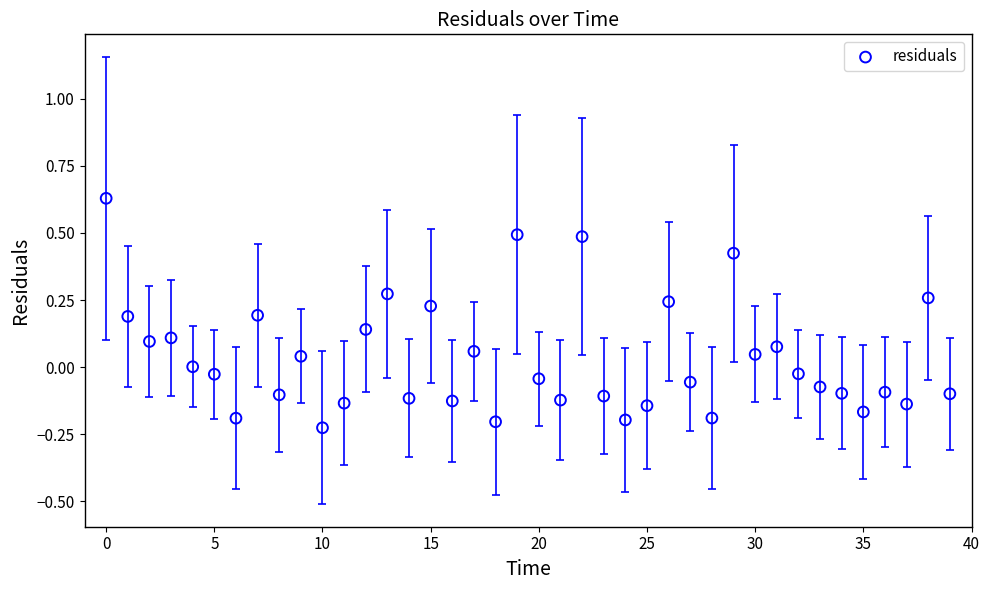

What is the range of Y values (max minus min)?

0.9